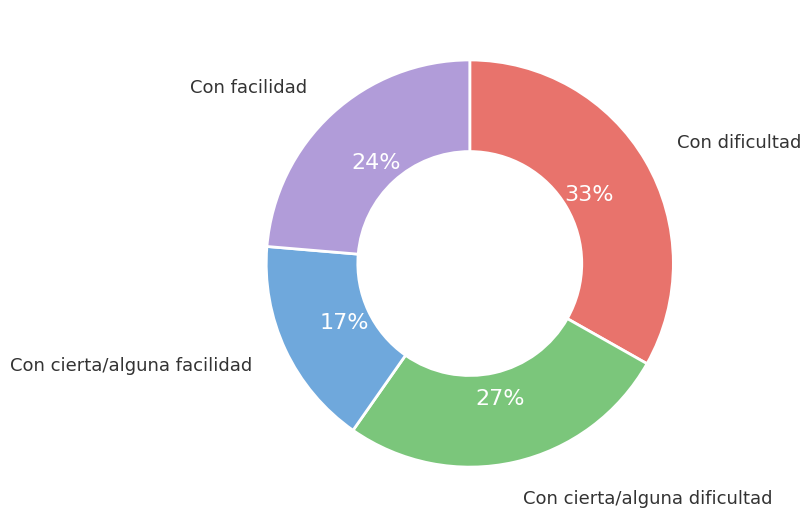

To the nearest percent, what is the average slice percentage?

25%